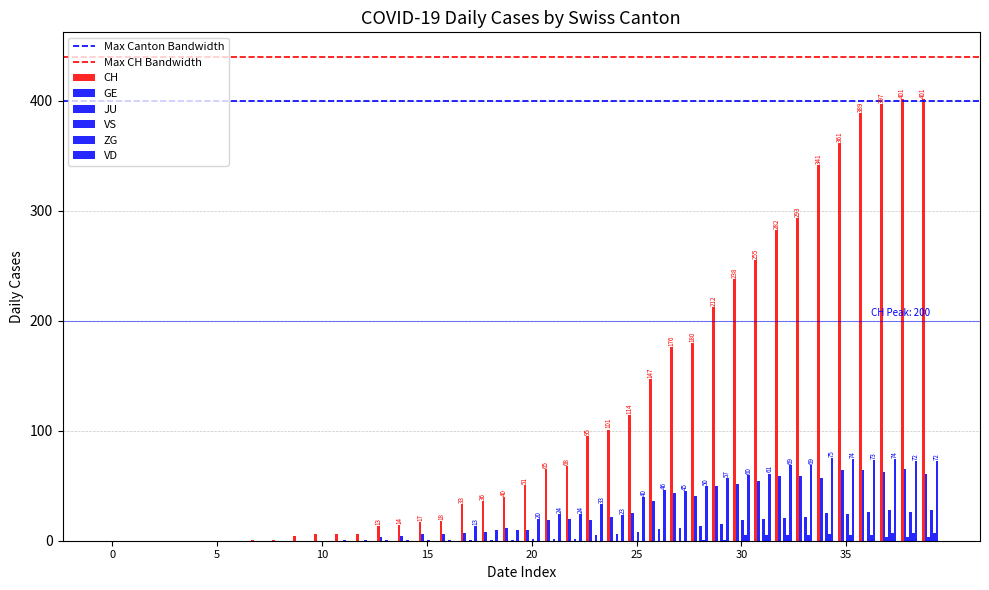

What is the difference between the maximum and minimum values in the GE series?

65